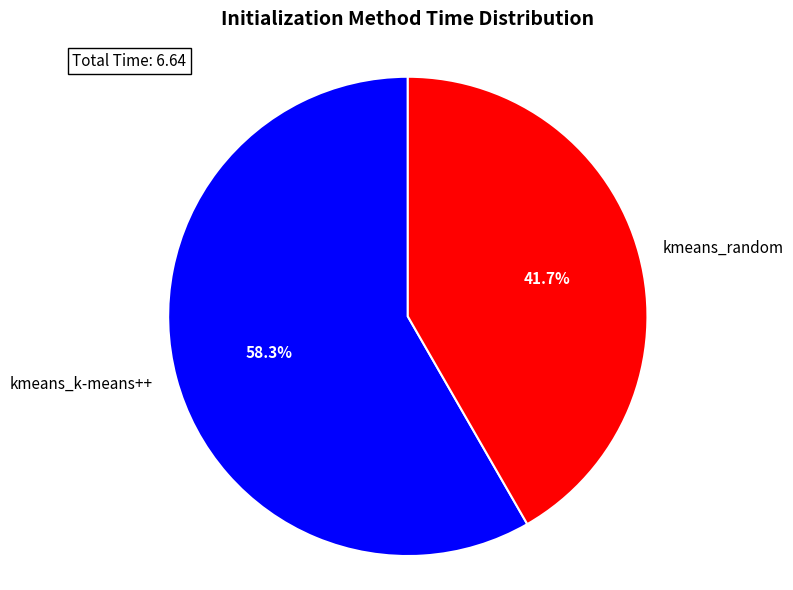

Which slice is the largest?

kmeans_k-means++